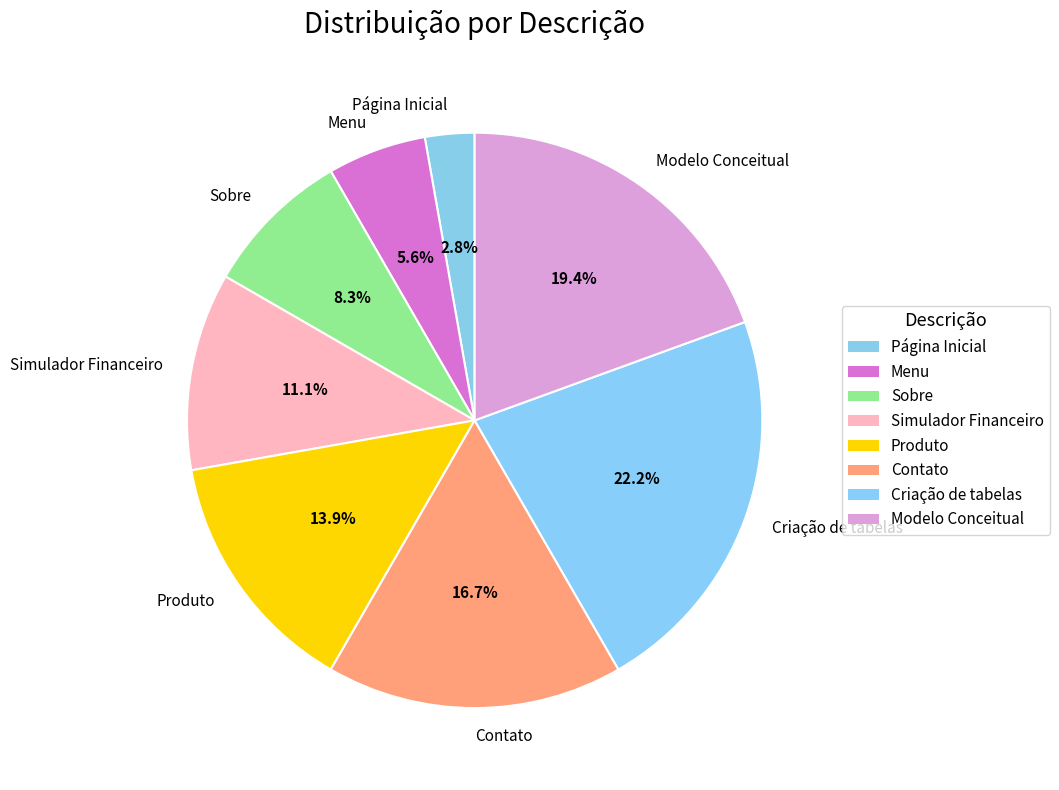

Between Sobre and Simulador Financeiro, which is larger?

Simulador Financeiro